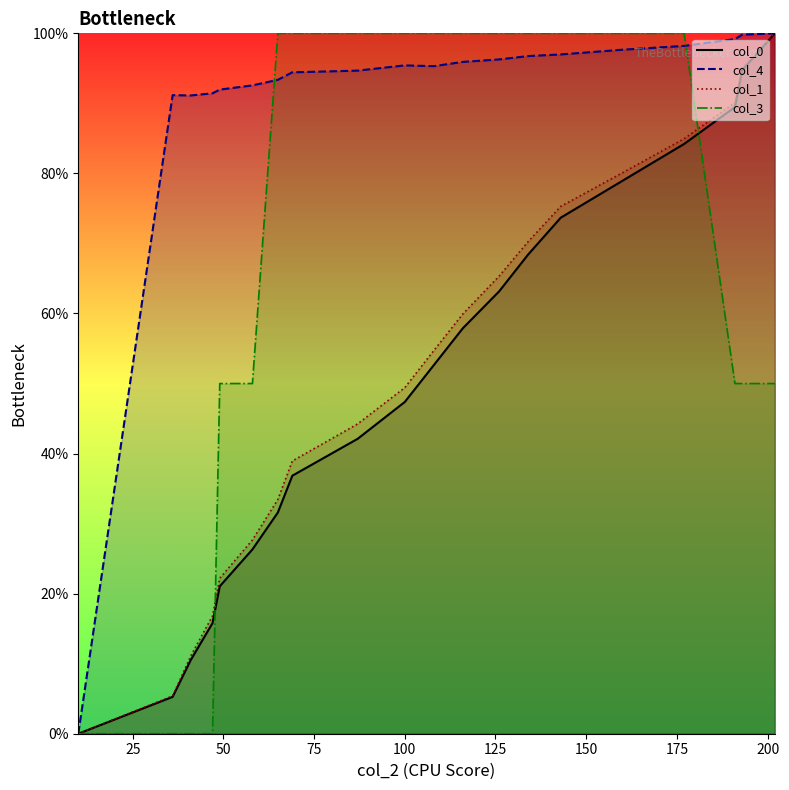

The value of col_3 at 202 is 85.4. True or false?

False